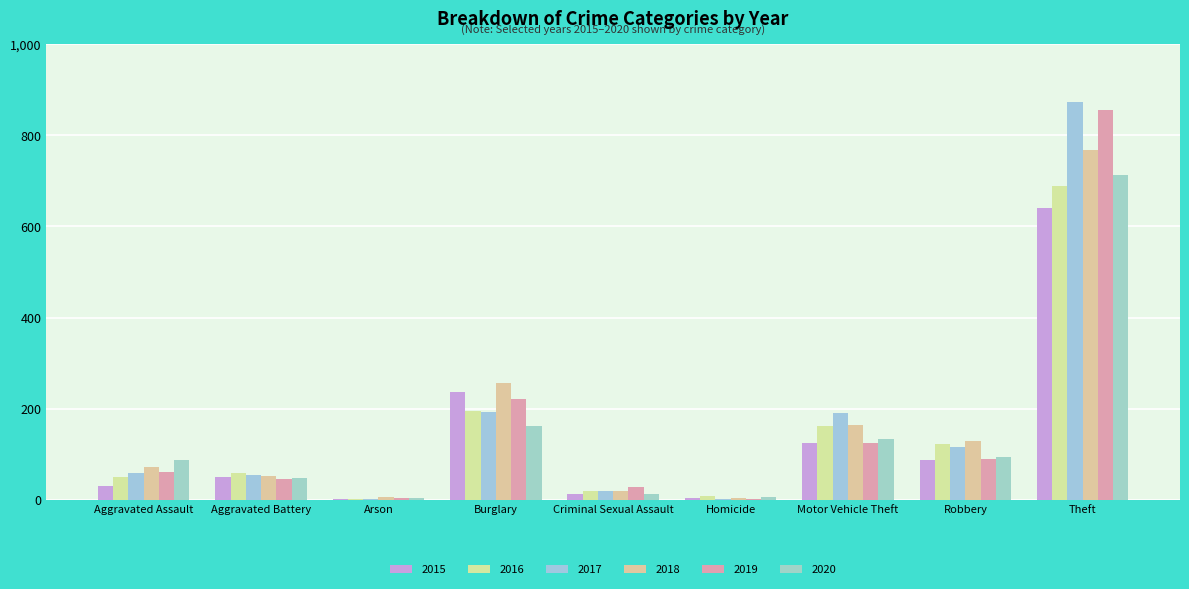

What is the average value of the 2018 series?

164